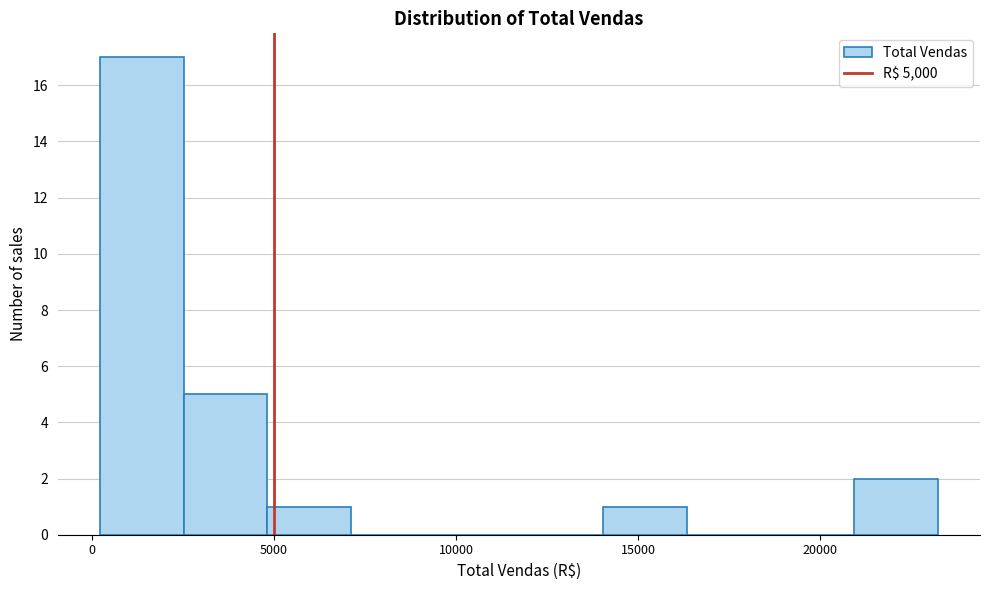

Reading left to right, list every bar in this chart as the range it spans on the x-axis followed by its height. Neither the bar edges nor the heights are printed on the chart, so give them approximately, as read against the axes.

0 to 2500: 17
2500 to 5000: 5
5000 to 7000: 1
7000 to 9500: 0
9500 to 11500: 0
11500 to 14000: 0
14000 to 16500: 1
16500 to 18500: 0
18500 to 21000: 0
21000 to 23000: 2